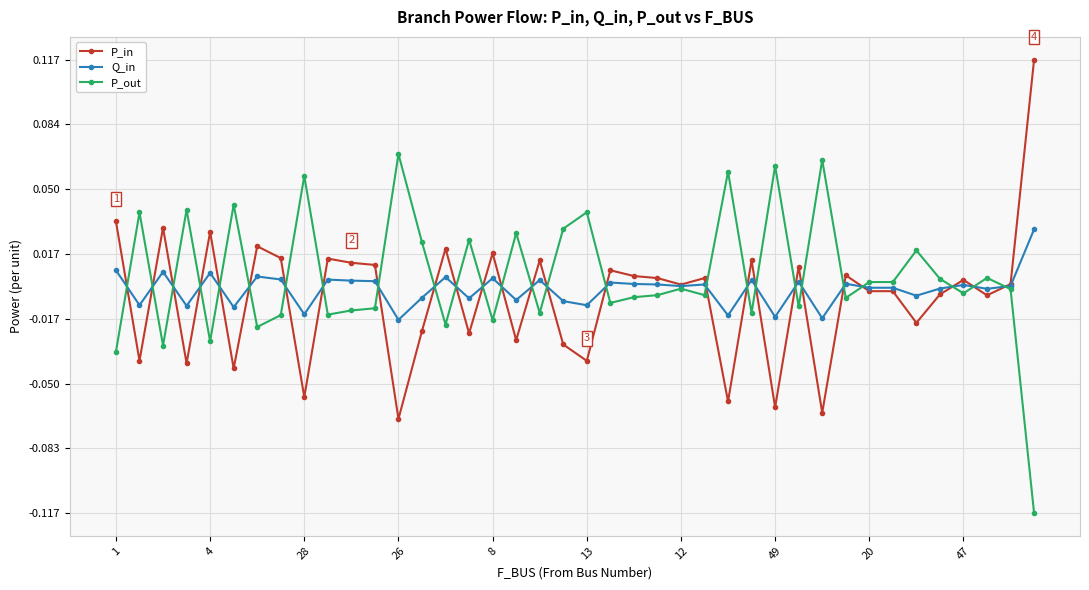

After their last crossing, which series has the higher values: P_out or Q_in?

Q_in